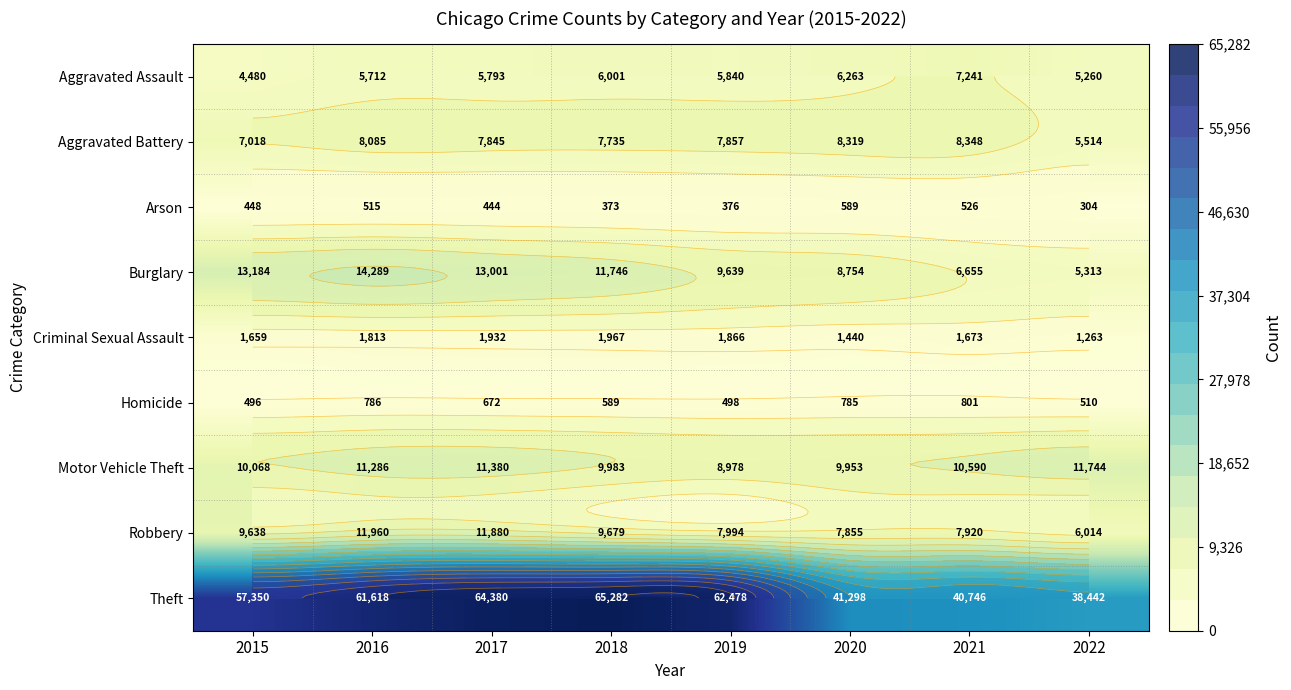

At which category is the sum across all series the highest?

2017